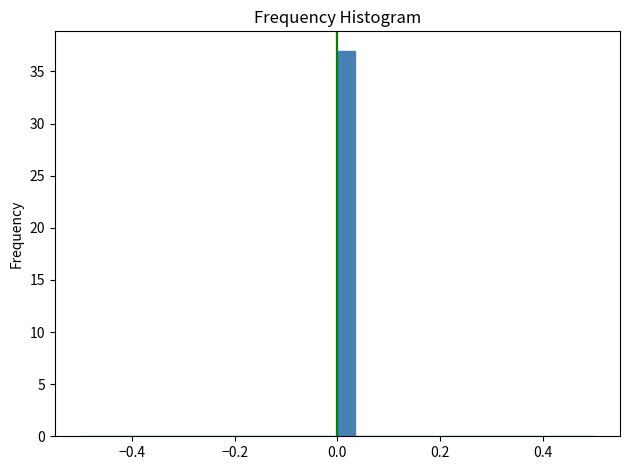

Around what value on the x-axis is the tallest bar? Give the approximate position of its centre, as read against the axis.

0.02